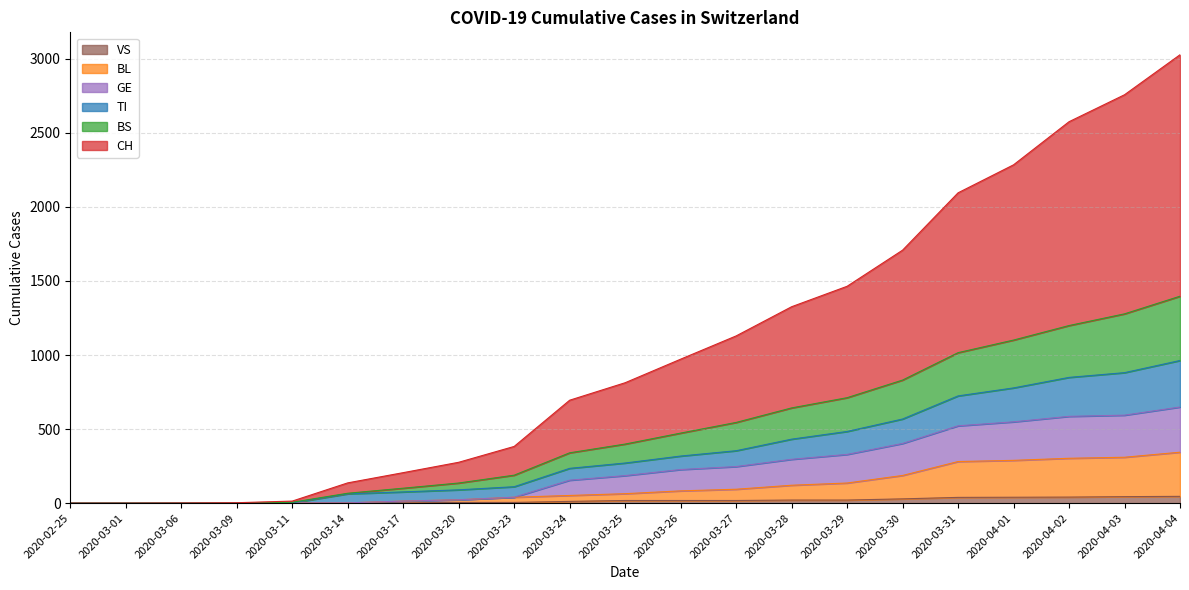

Reading right to left, list all the values displayed in this chart.

CH: 3027	2757	2575	2284	2095	1708	1464	1326	1129	972	813	695	383	276	206	137	14	3	1	0	0
TI: 963	881	849	778	724	568	484	432	354	318	271	235	111	90	76	63	2	0	0	0	0
BS: 1397	1278	1199	1101	1016	831	712	643	545	473	399	340	189	136	101	67	6	0	0	0	0
BL: 344	310	303	289	281	187	136	121	94	83	64	52	40	23	14	2	2	0	0	0	0
GE: 649	594	586	549	522	403	329	296	247	227	186	155	40	23	14	2	2	0	0	0	0
VS: 46	44	41	40	39	29	21	21	18	18	18	12	5	5	1	0	0	0	0	0	0